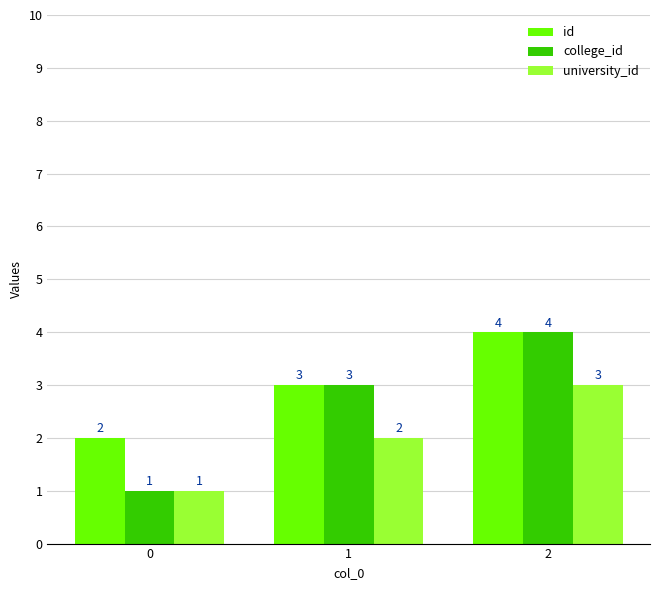

What is the value of the university_id bar at the 2nd from the left?

2